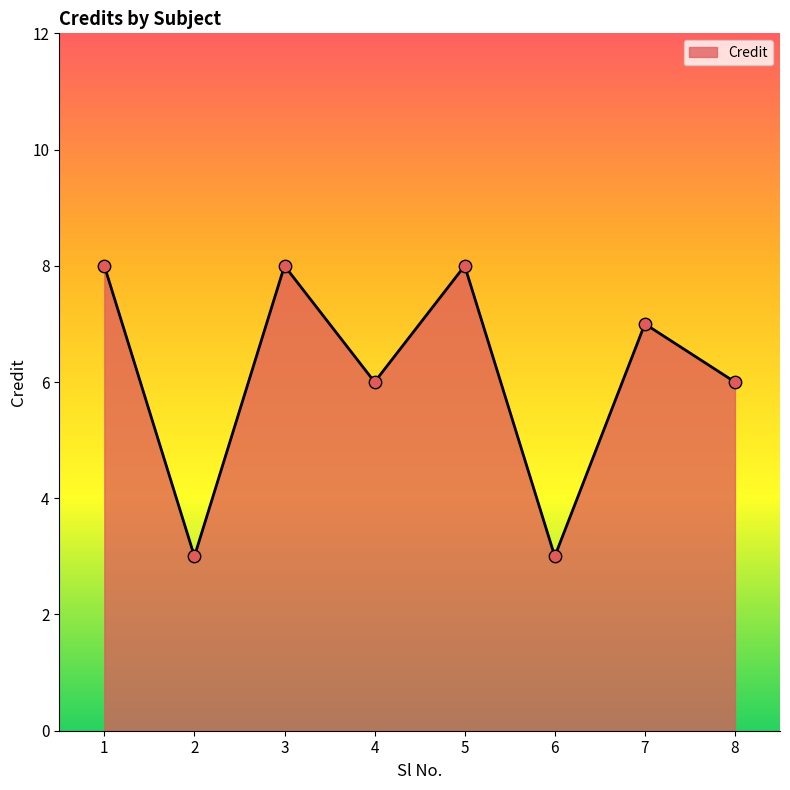

Which has a higher value, 5 or 4?

5